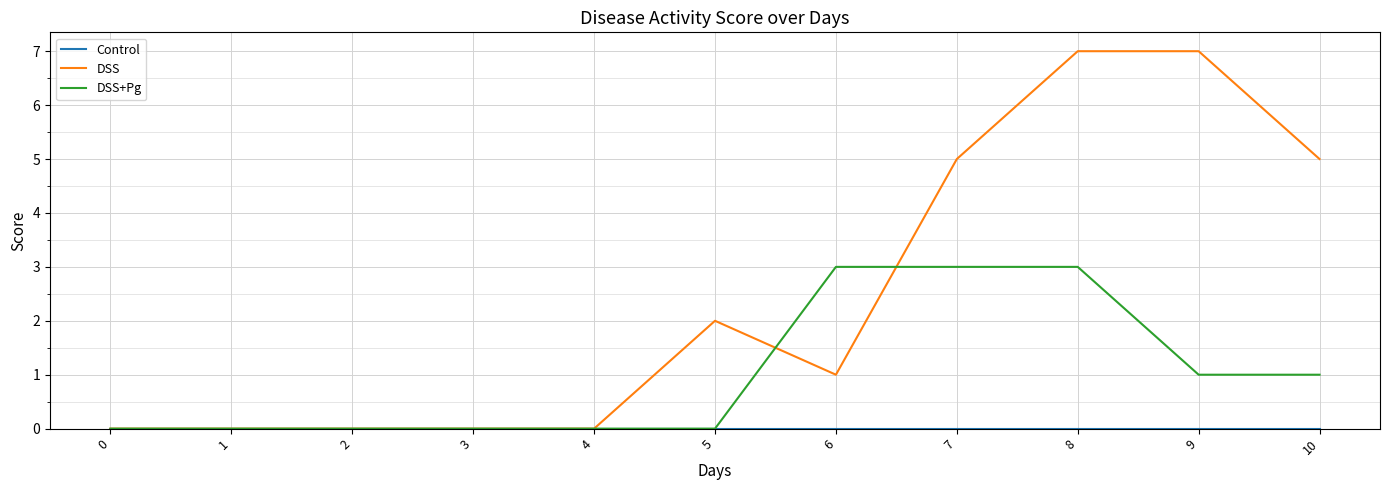

The DSS series shows -5 at 3. True or false?

False